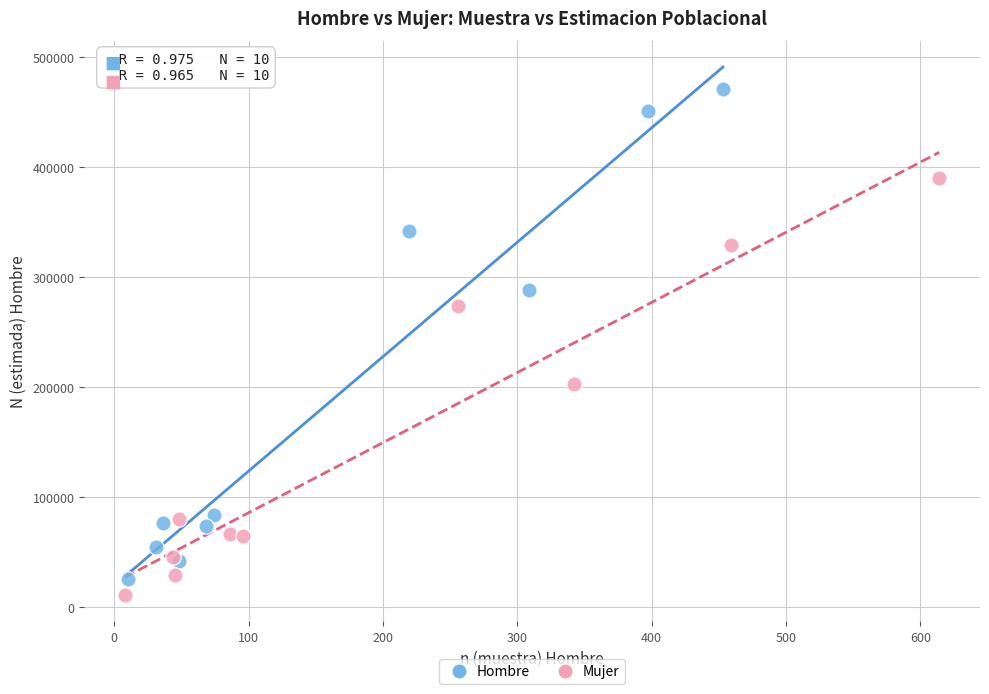

Which series reaches the maximum Y coordinate?

Hombre